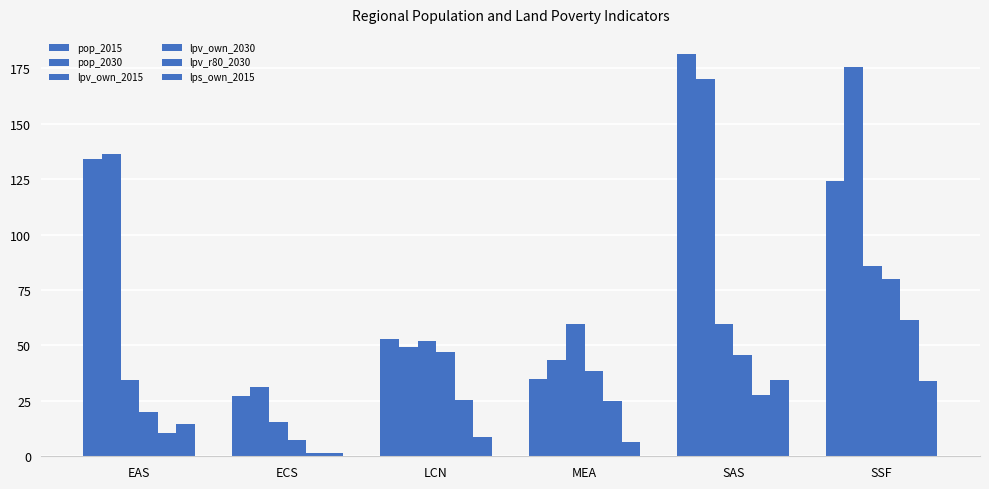

What is the spread (max minus min) of values at SSF?

141.3